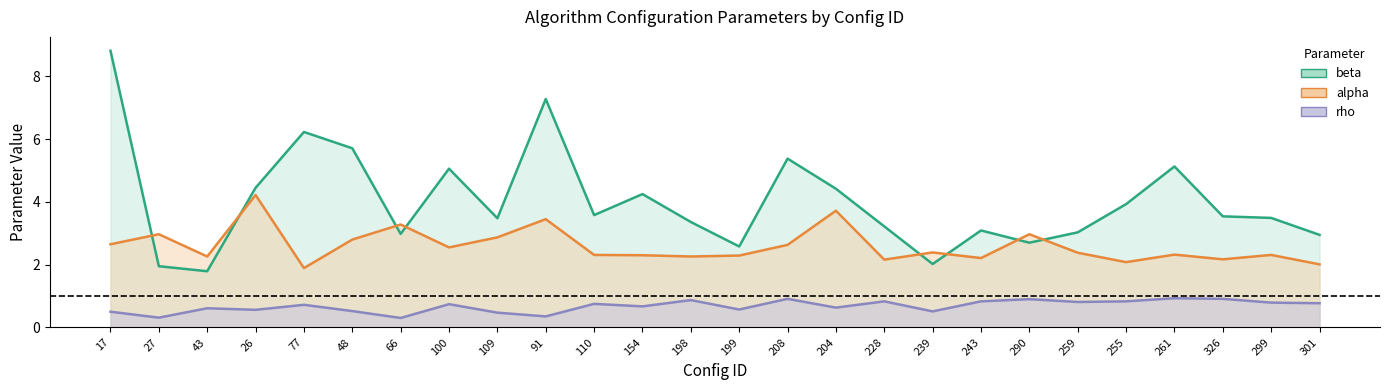

Which series has the largest total across all categories?

beta